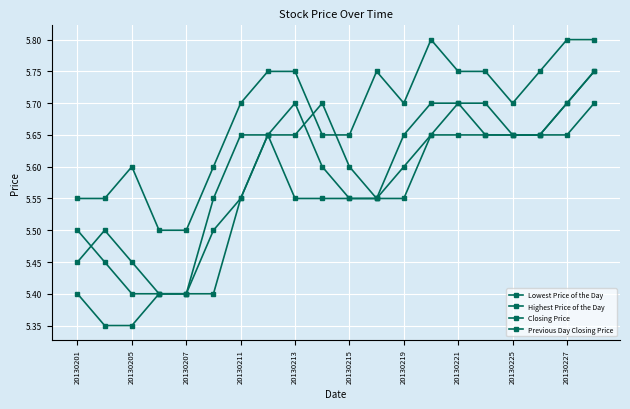

Reading left to right, transcribe all the data shown in this chart.

Lowest Price of the Day: 5.4	5.3	5.3	5.4	5.4	5.5	5.5	5.7	5.5	5.5	5.5	5.5	5.6	5.7	5.7	5.7	5.7	5.7	5.7	5.8
Highest Price of the Day: 5.5	5.5	5.6	5.5	5.5	5.6	5.7	5.8	5.8	5.7	5.7	5.8	5.7	5.8	5.8	5.8	5.7	5.8	5.8	5.8
Closing Price: 5.5	5.5	5.4	5.4	5.4	5.5	5.7	5.7	5.7	5.6	5.5	5.5	5.7	5.7	5.7	5.7	5.7	5.7	5.7	5.8
Previous Day Closing Price: 5.5	5.5	5.5	5.4	5.4	5.4	5.5	5.7	5.7	5.7	5.6	5.5	5.5	5.7	5.7	5.7	5.7	5.7	5.7	5.7